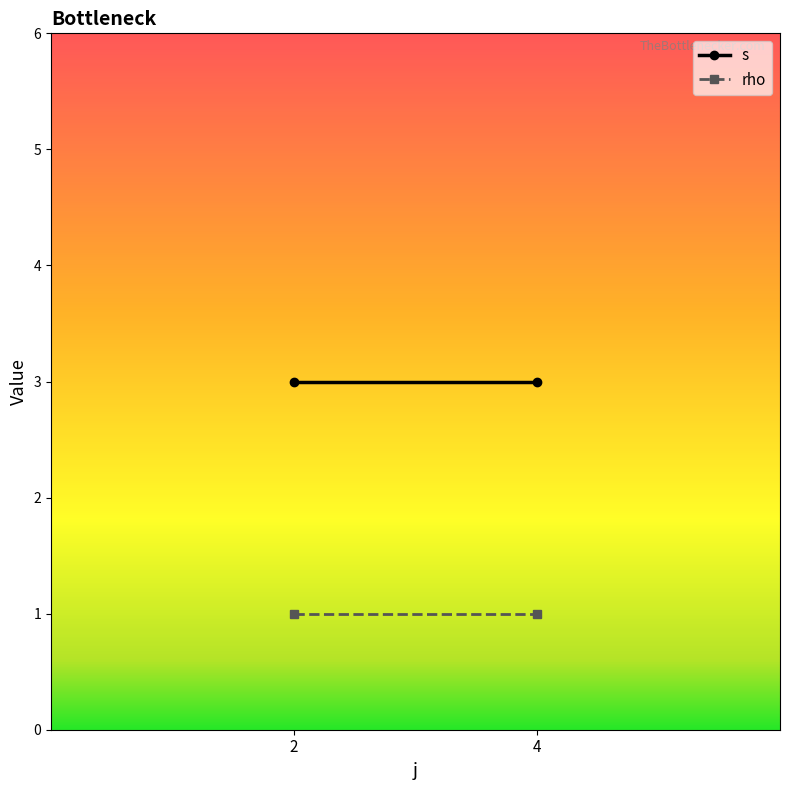

True or false: rho has more than 1 interior local peaks.

False